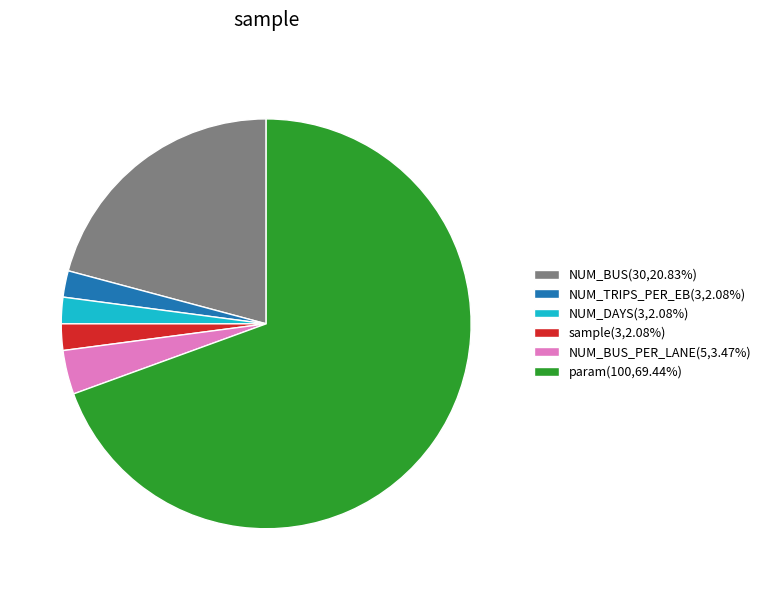

Is there a majority slice in this chart?

Yes